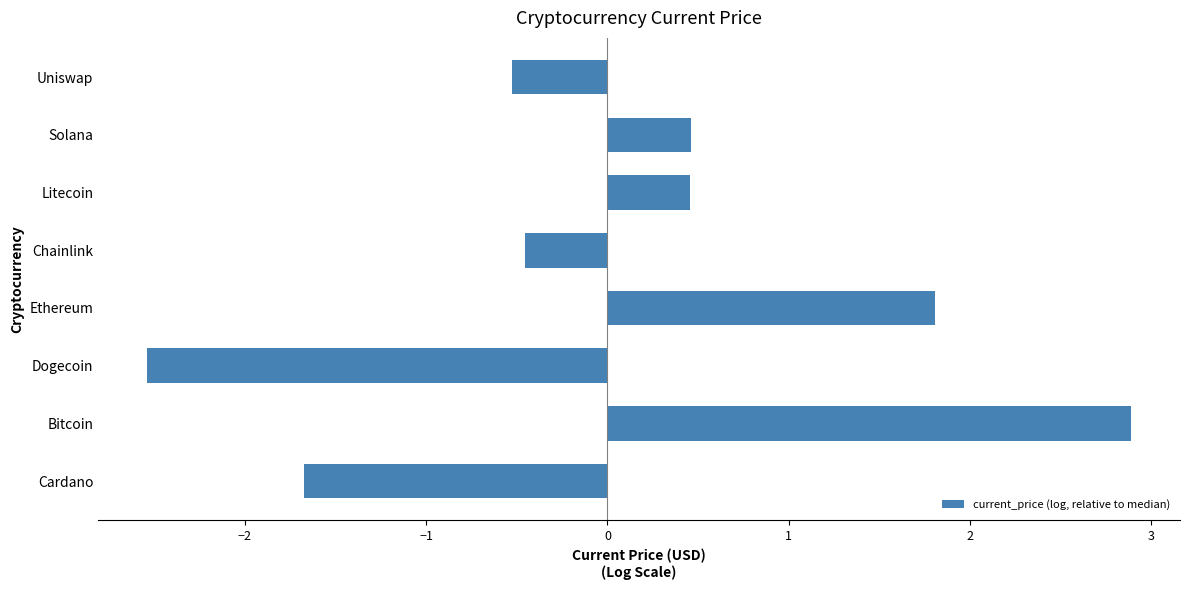

What value does the data have at Ethereum?

1.8